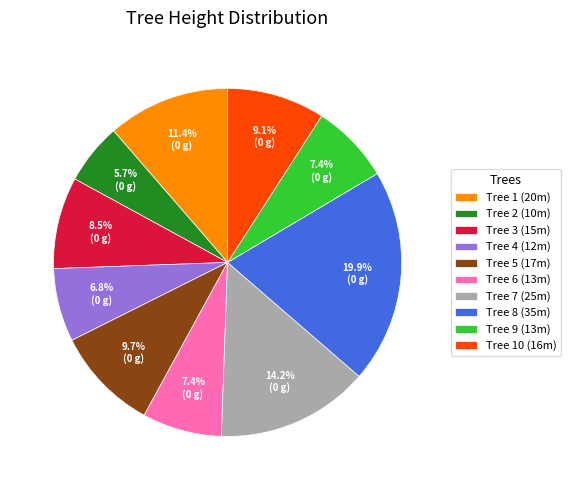

Count the number of slices in the pie.

10